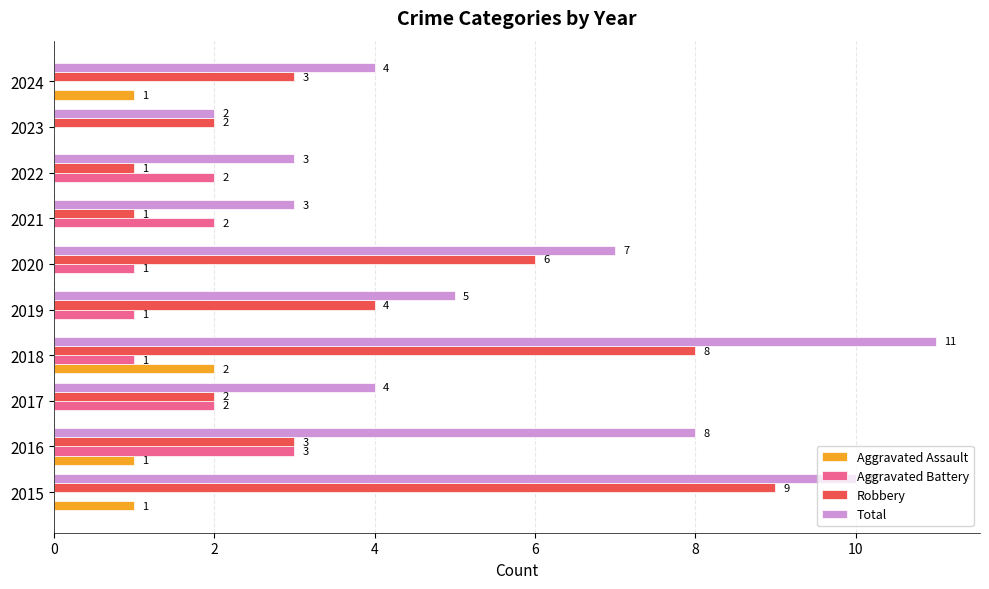

What is the sum of the Total values at 2018 and 2020?

18